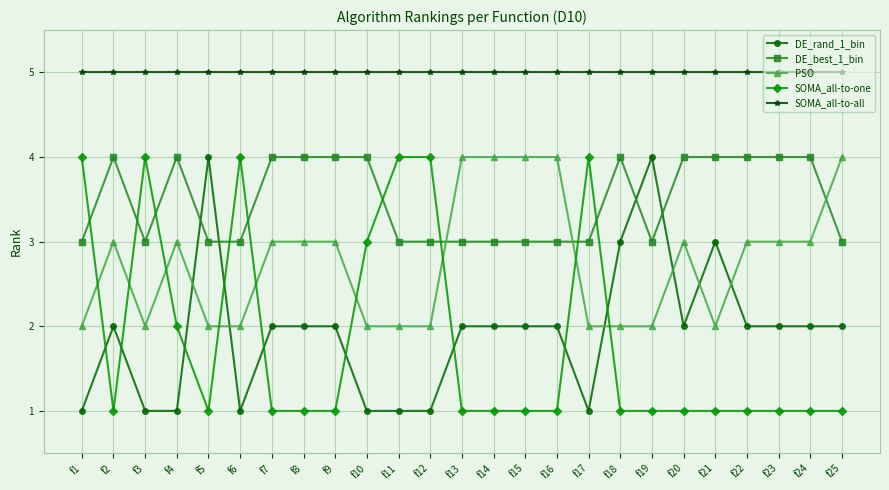

What is the spread (max minus min) of values at f2?

4